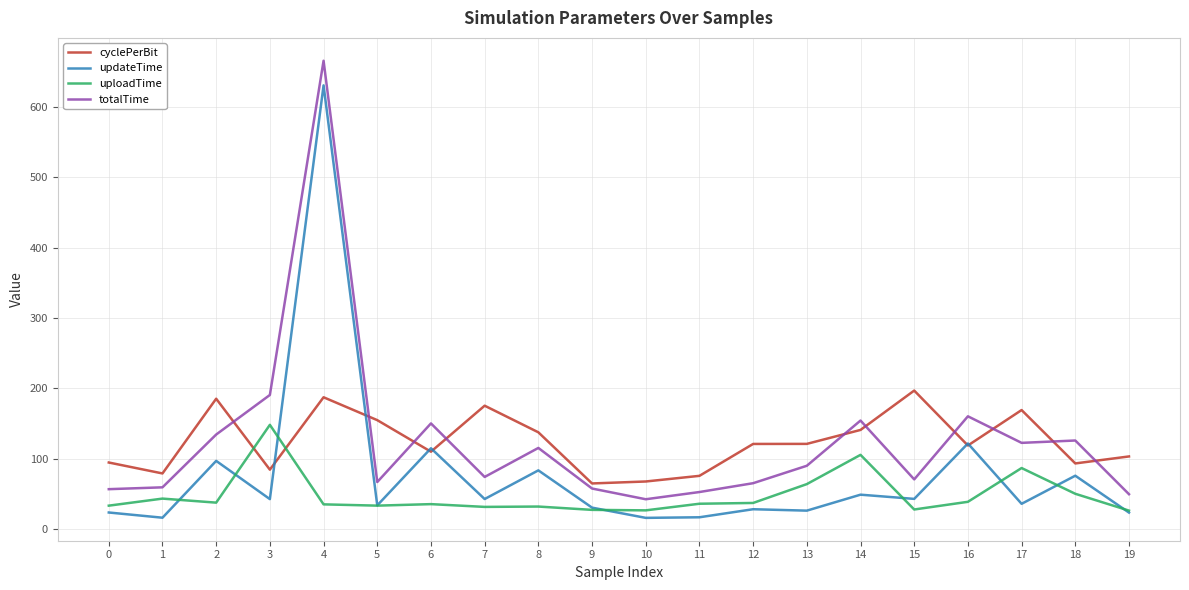

What are all the series names shown in the legend?

cyclePerBit, updateTime, uploadTime, totalTime